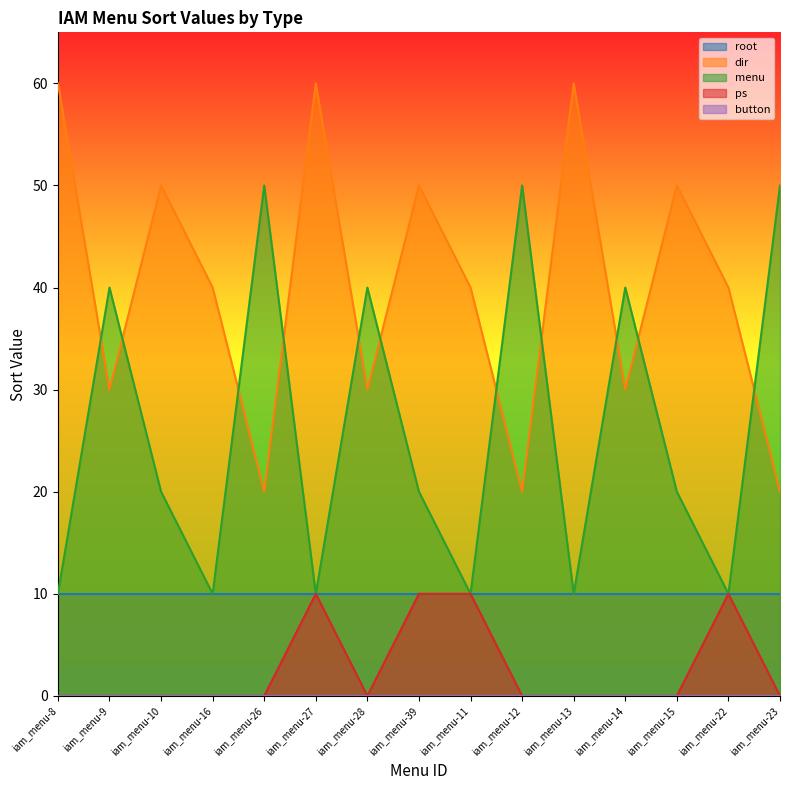

At which category does menu reach its first local peak?

iam_menu-9